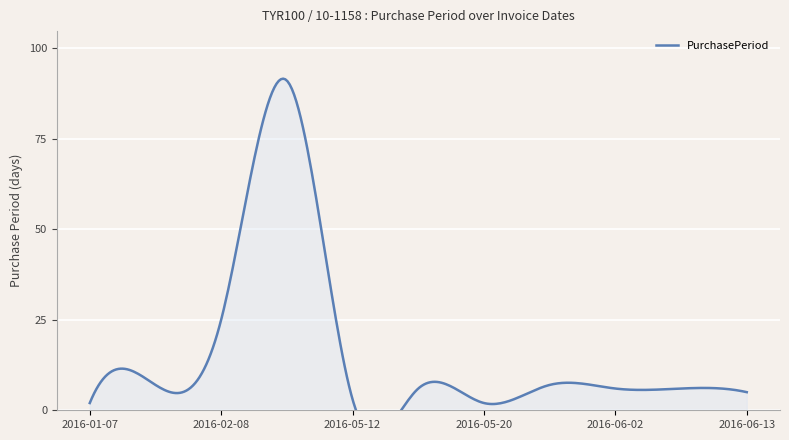

What is the greatest value displayed?

91